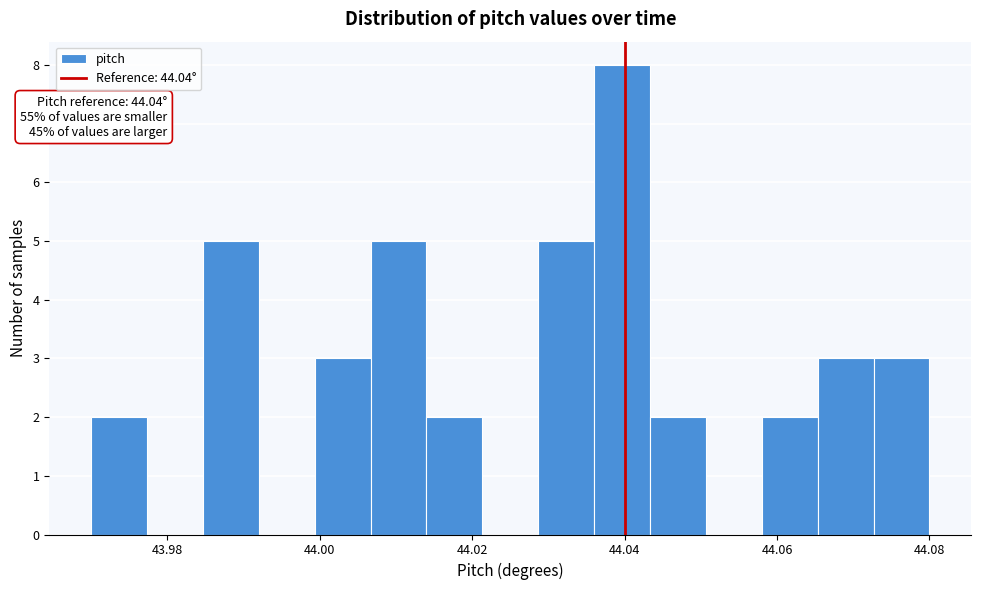

Around what value on the x-axis is the tallest bar? Give the approximate position of its centre, as read against the axis.

44.040